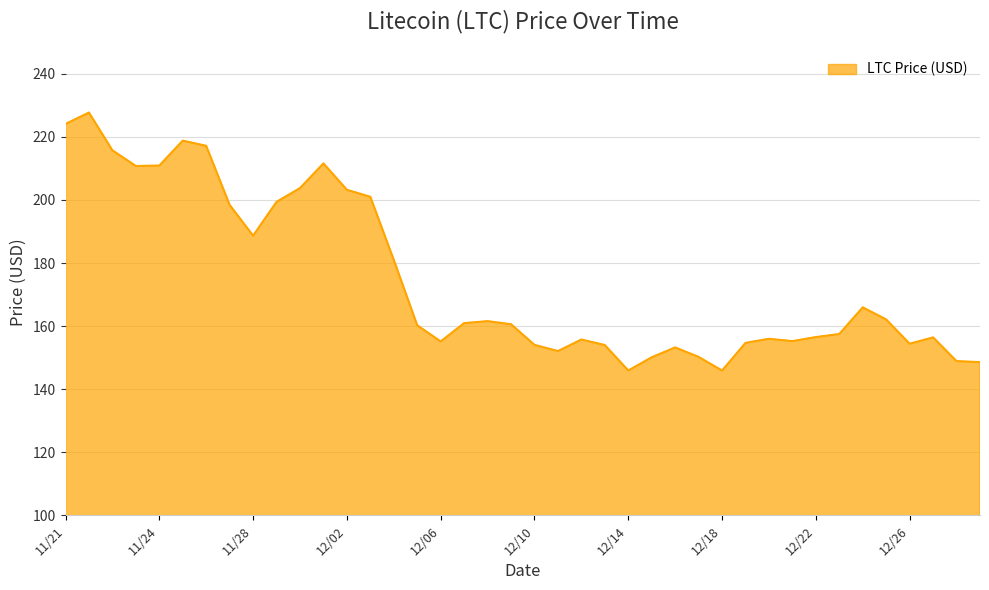

What is the greatest value displayed?

227.7